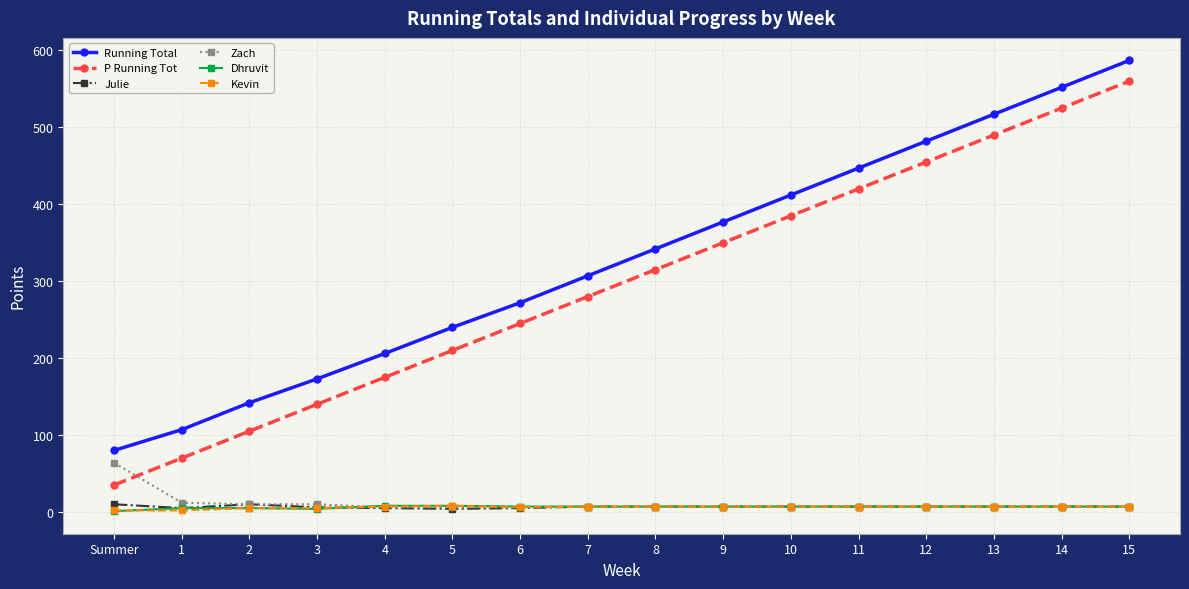

Is this an area chart (filled region under the line)?

No